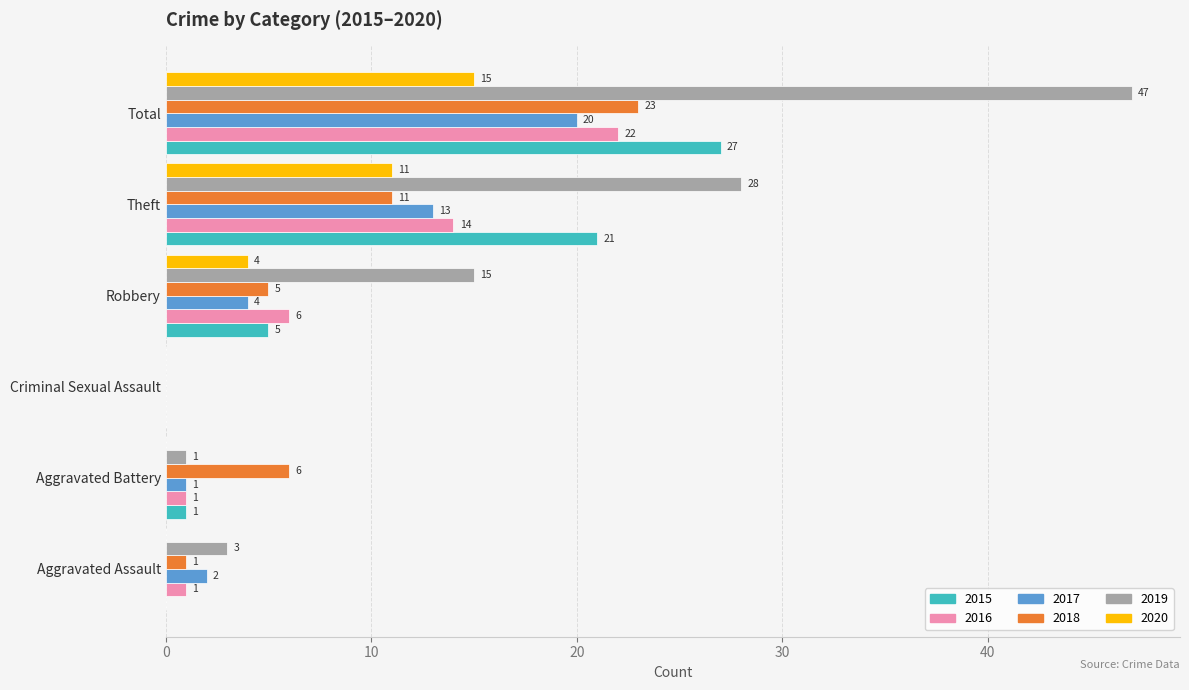

Count the number of categories in the chart.

6